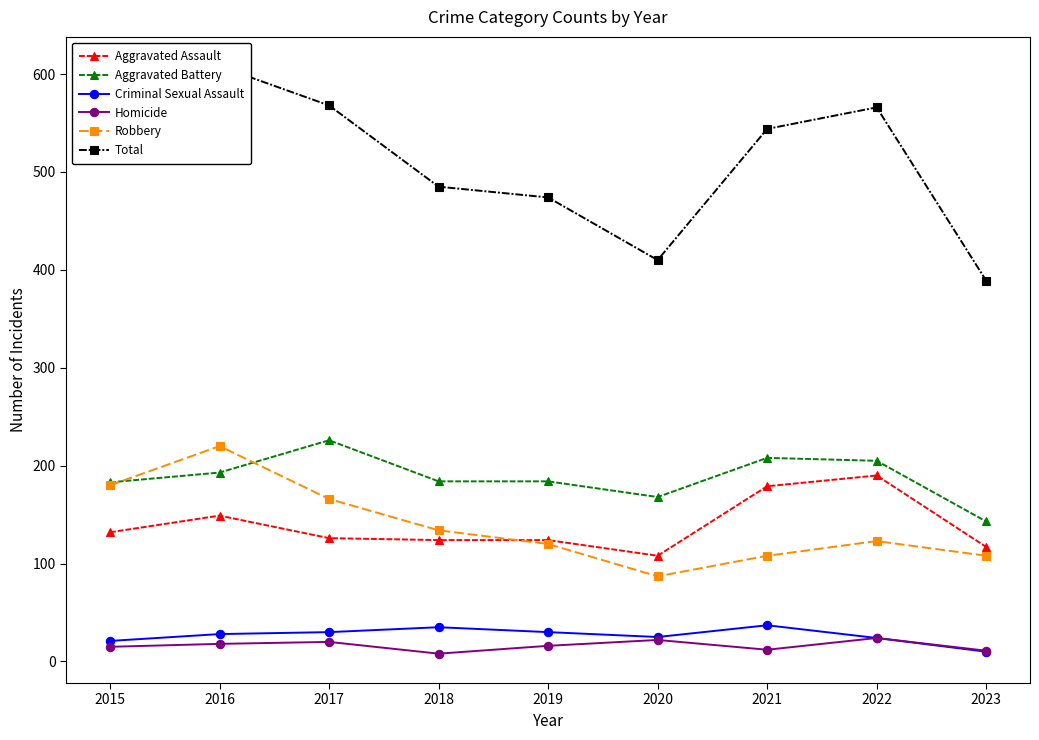

At which category is the sum across all series the highest?

2016